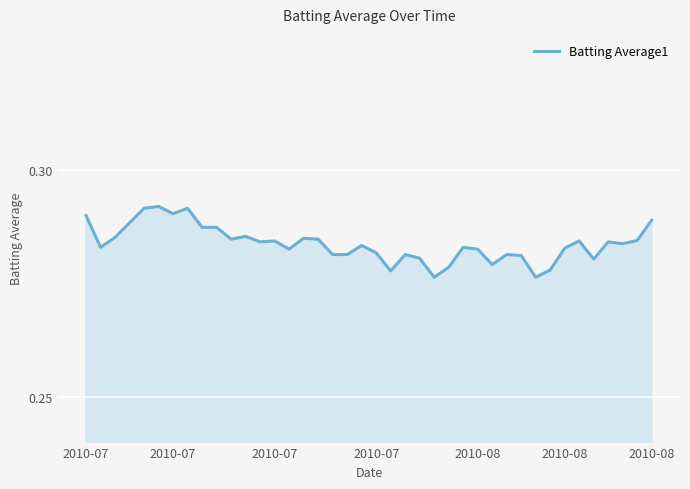

How many lines are shown in the chart?

1